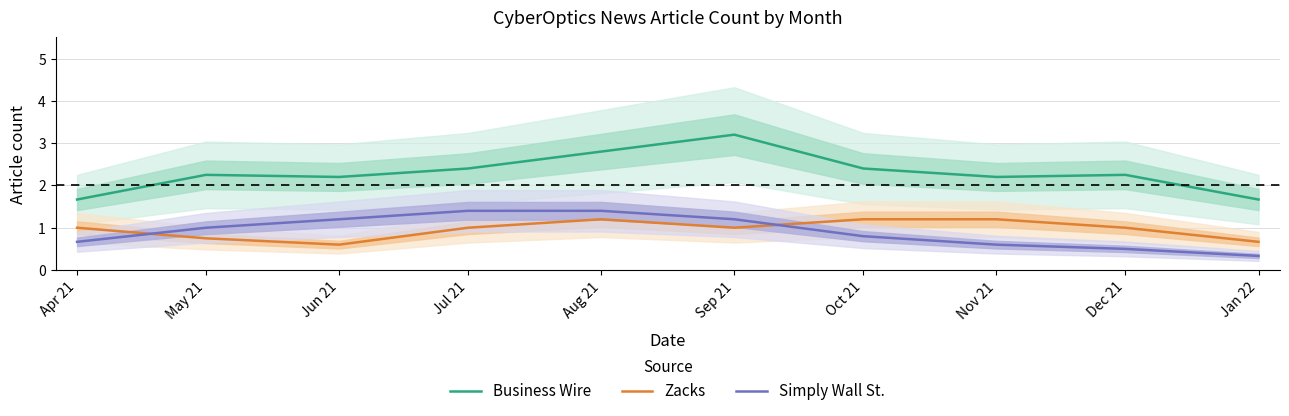

At which category is the sum across all series the highest?

Sep 21